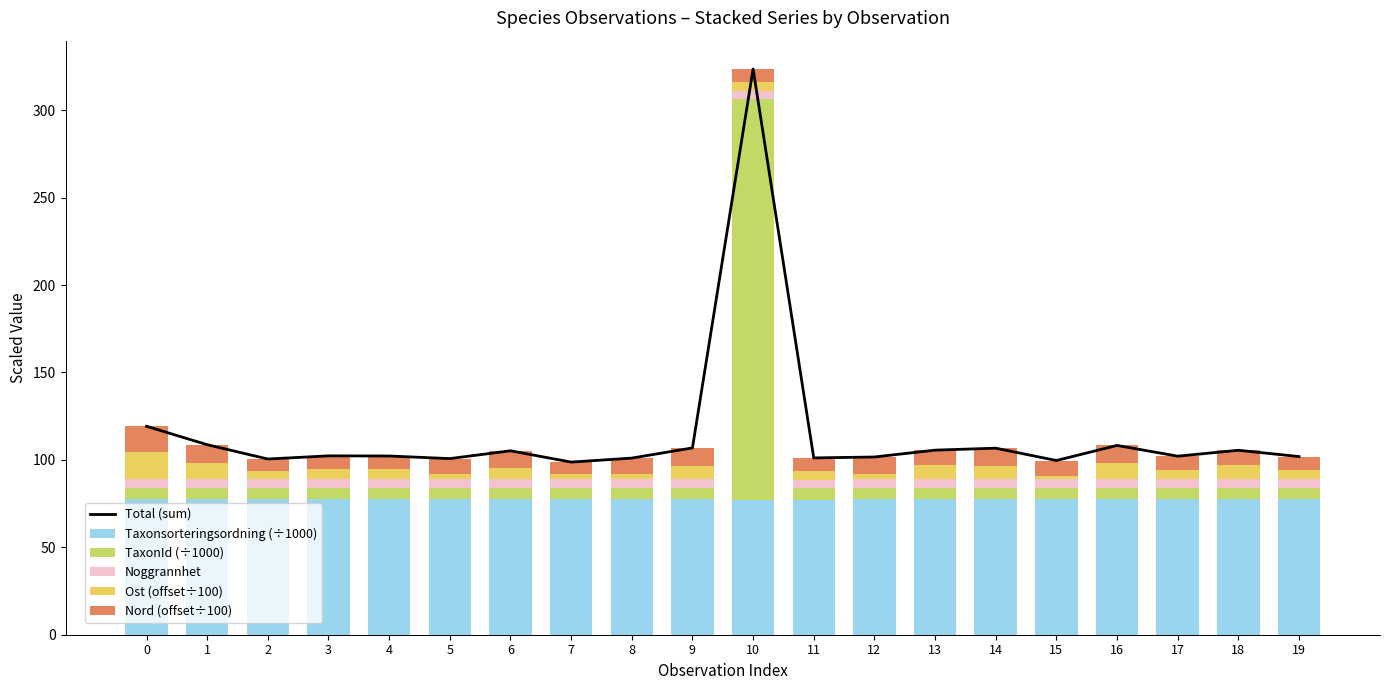

List the series in order of their peak value, lowest first.

Noggrannhet, Nord (offset÷100), Ost (offset÷100), Taxonsorteringsordning (÷1000), TaxonId (÷1000), Total (sum)